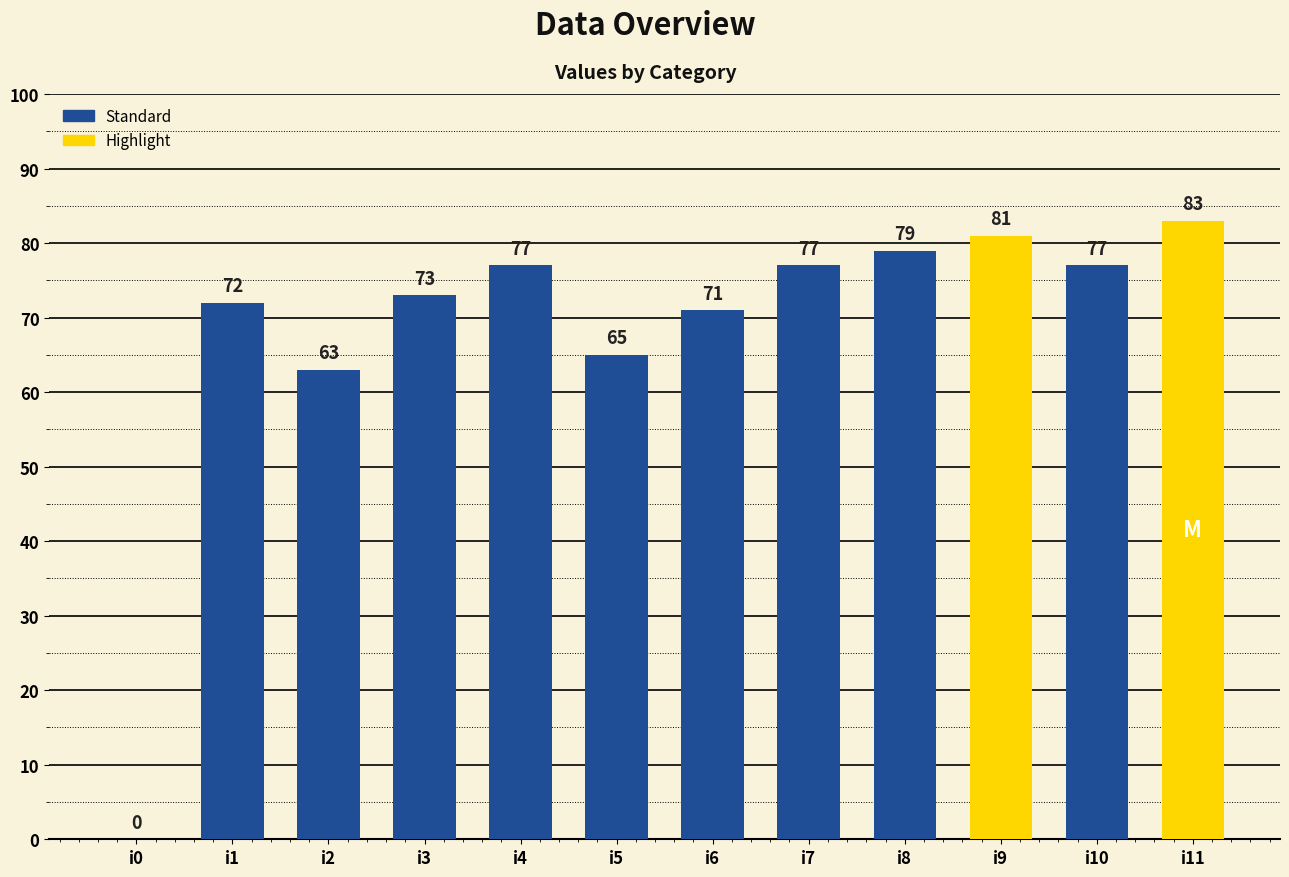

What is the approximate value at i10, to the nearest 10?

80